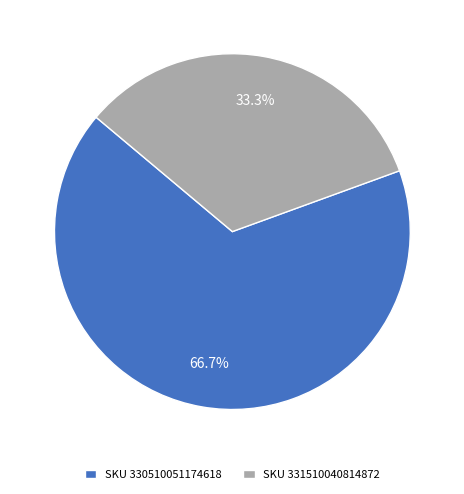

Does SKU 331510040814872 represent more than half of the total?

No